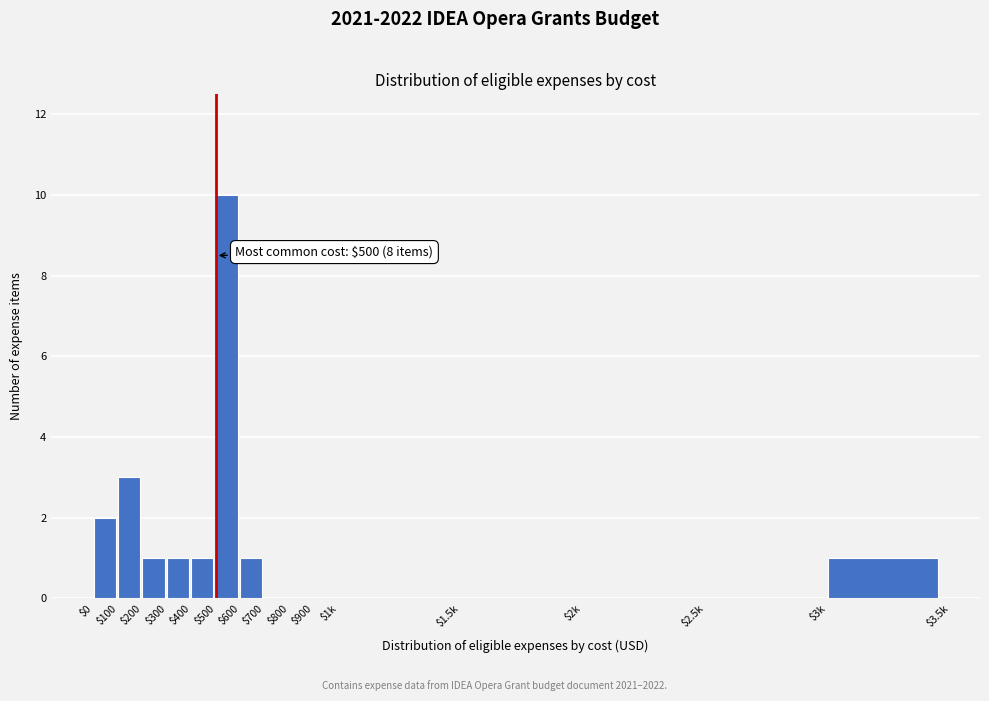

Which label corresponds to the largest value in the chart?

$500